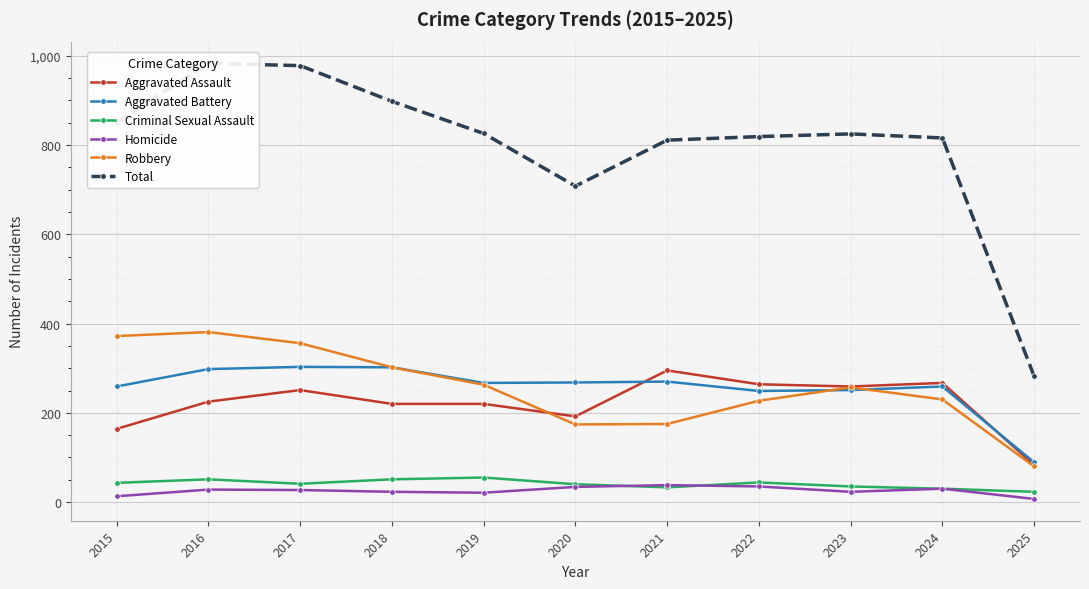

What is the minimum value for Aggravated Assault?

83